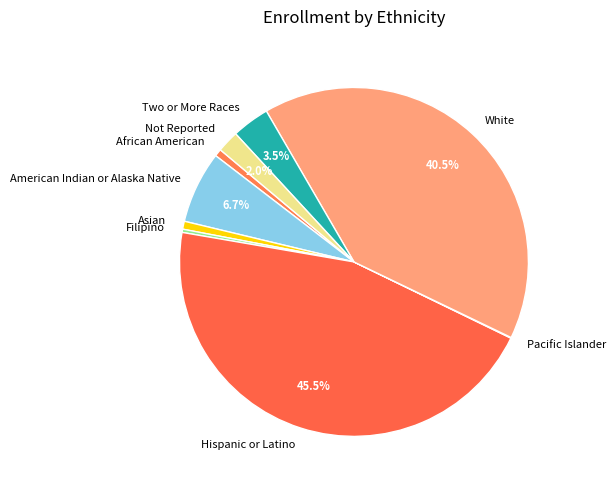

Do White and Not Reported together represent more than half of the pie?

No